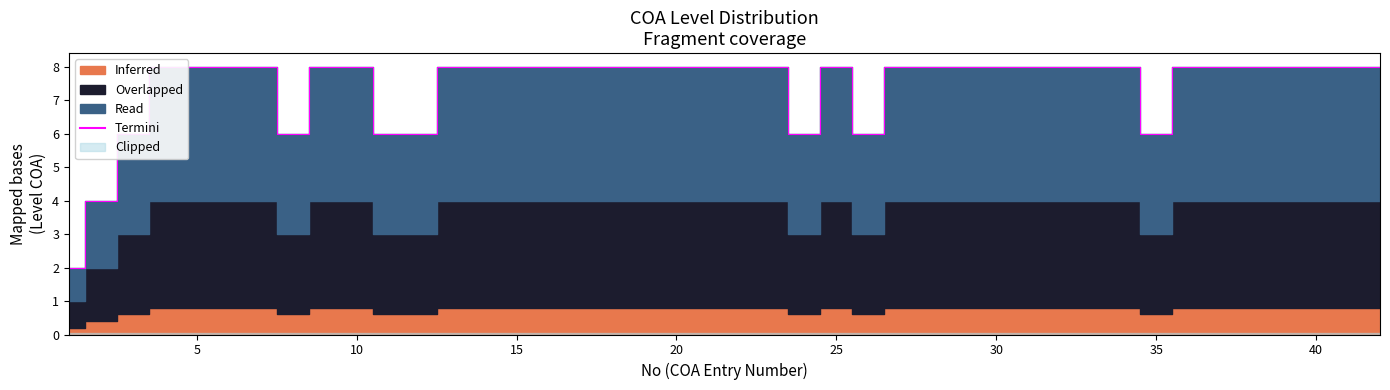

What is the sum of all values?

298